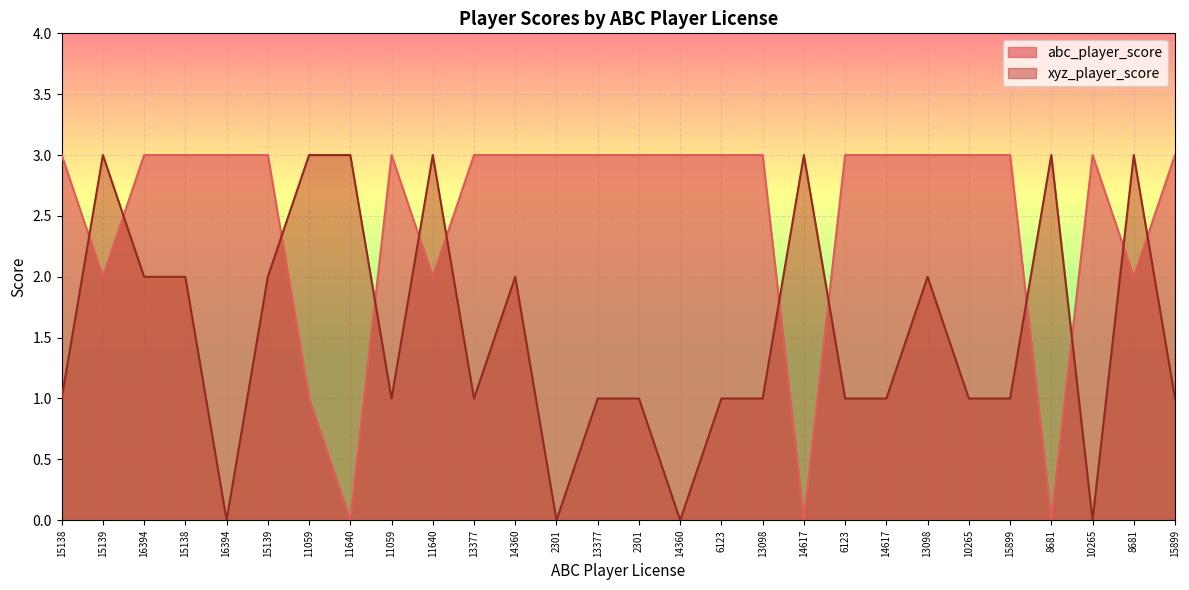

Rank the series at 8681 from highest to lowest value.

xyz_player_score, abc_player_score